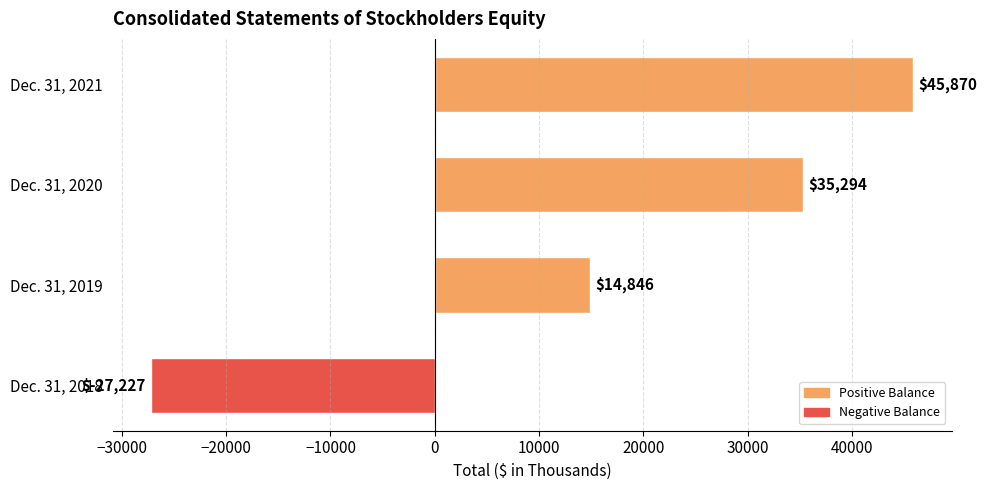

Which category has the highest value across all series?

Dec. 31, 2021